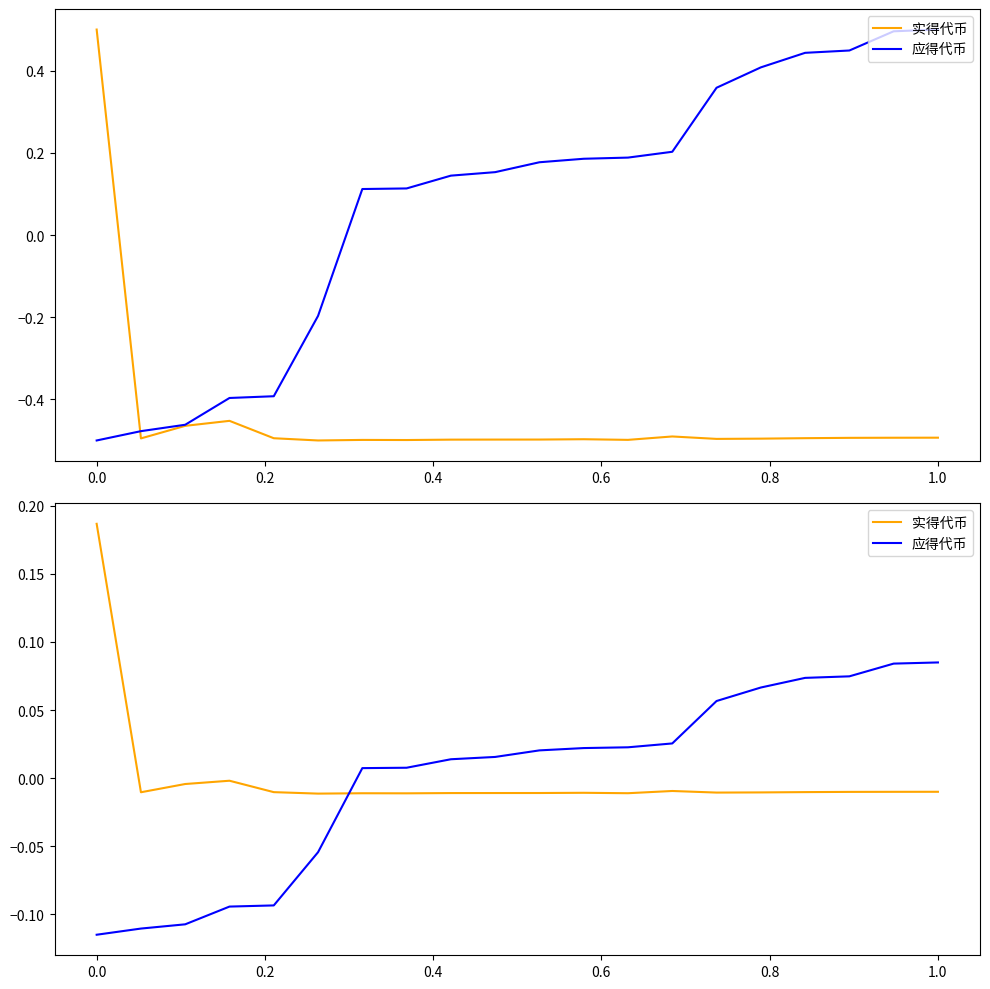

At how many categories does at least one series exceed 0?

15